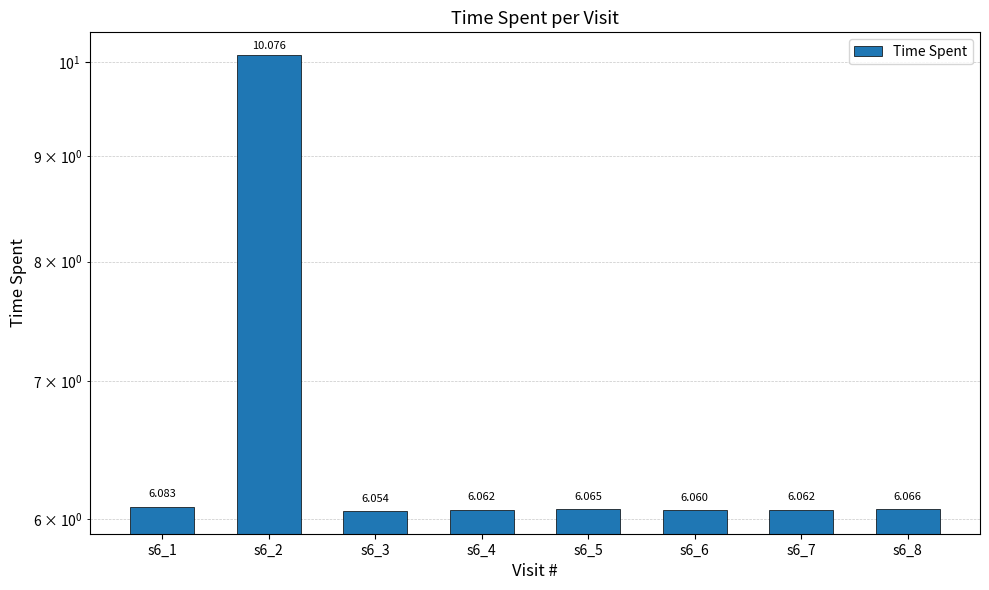

What is the smallest value displayed?

6.1